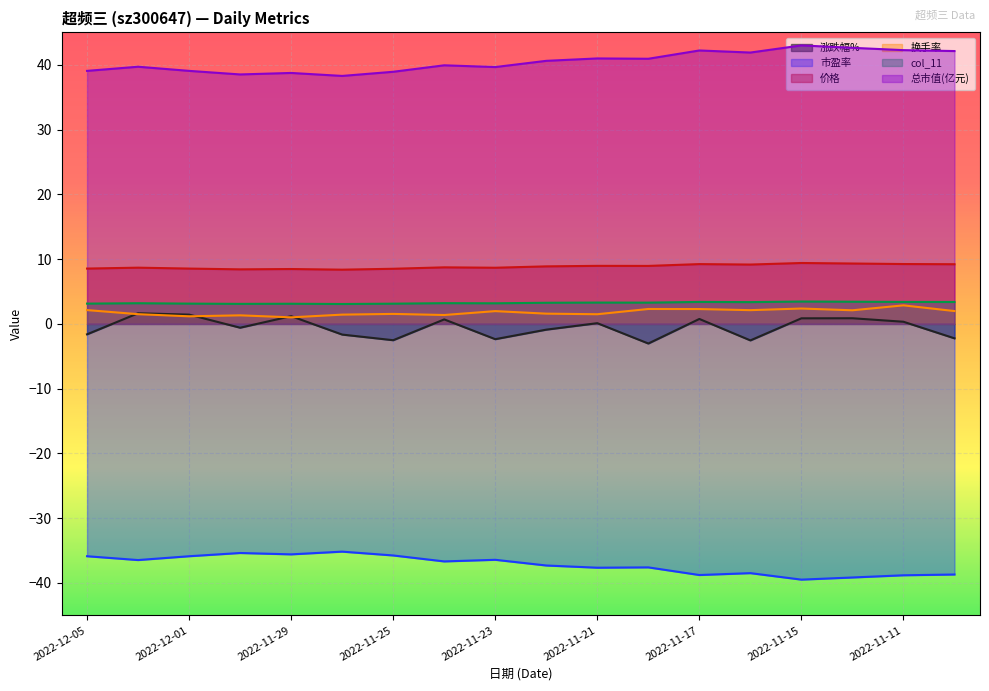

What is the value of the 价格 point at the 2nd from the left?

8.7